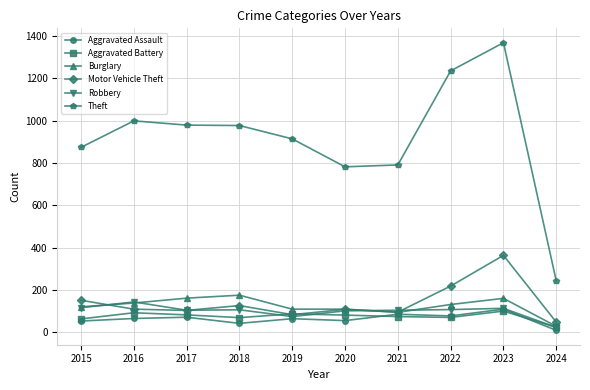

Between 2015 and 2024, which series saw the biggest shift?

Theft